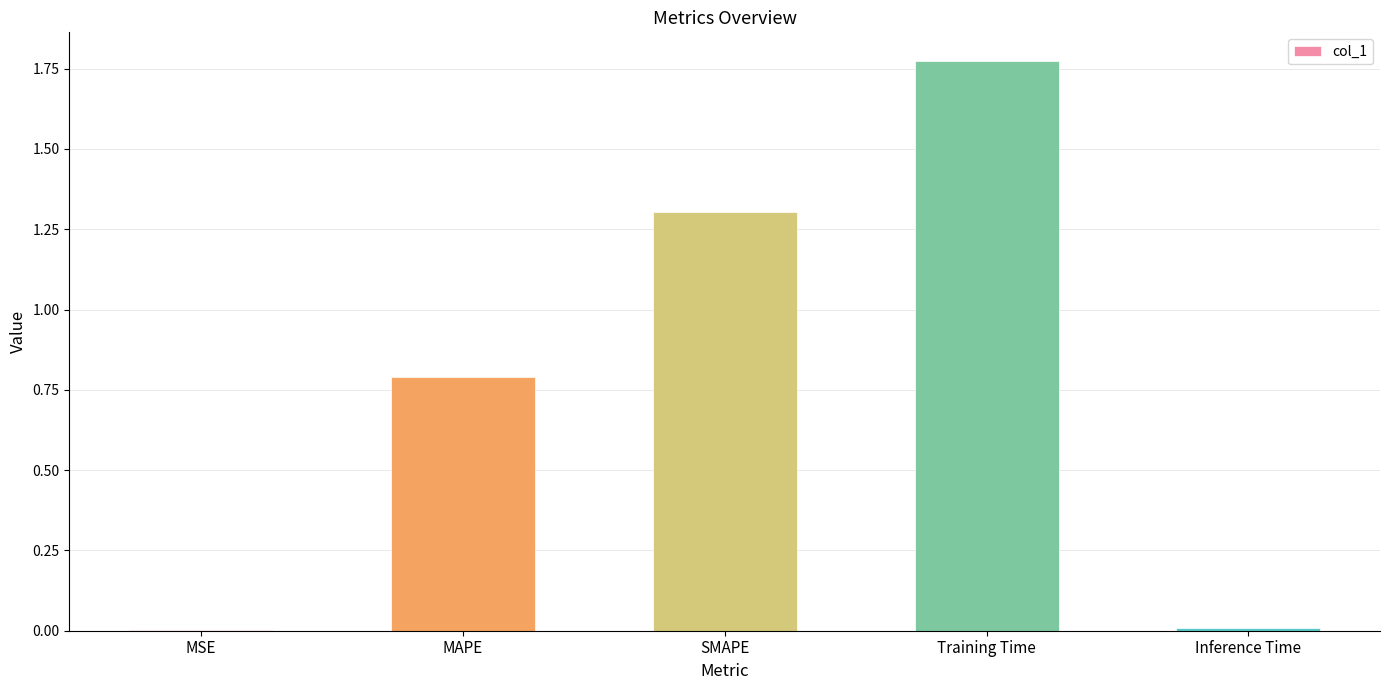

What is the sum of all values?

3.9